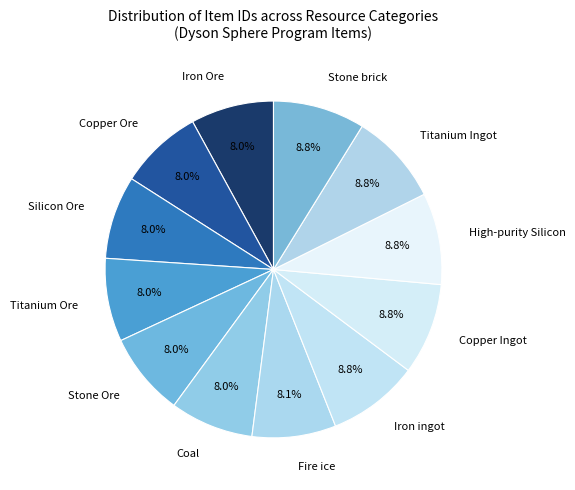

Is there any slice that represents more than half of the pie?

No